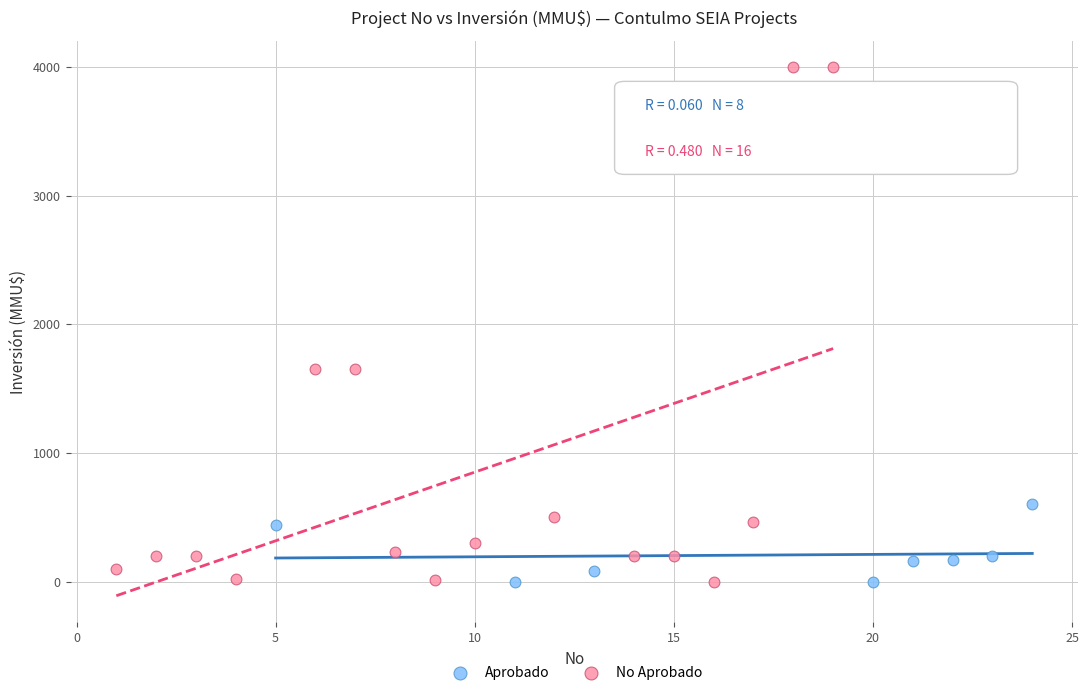

Which series has the largest Y range (max minus min)?

No Aprobado